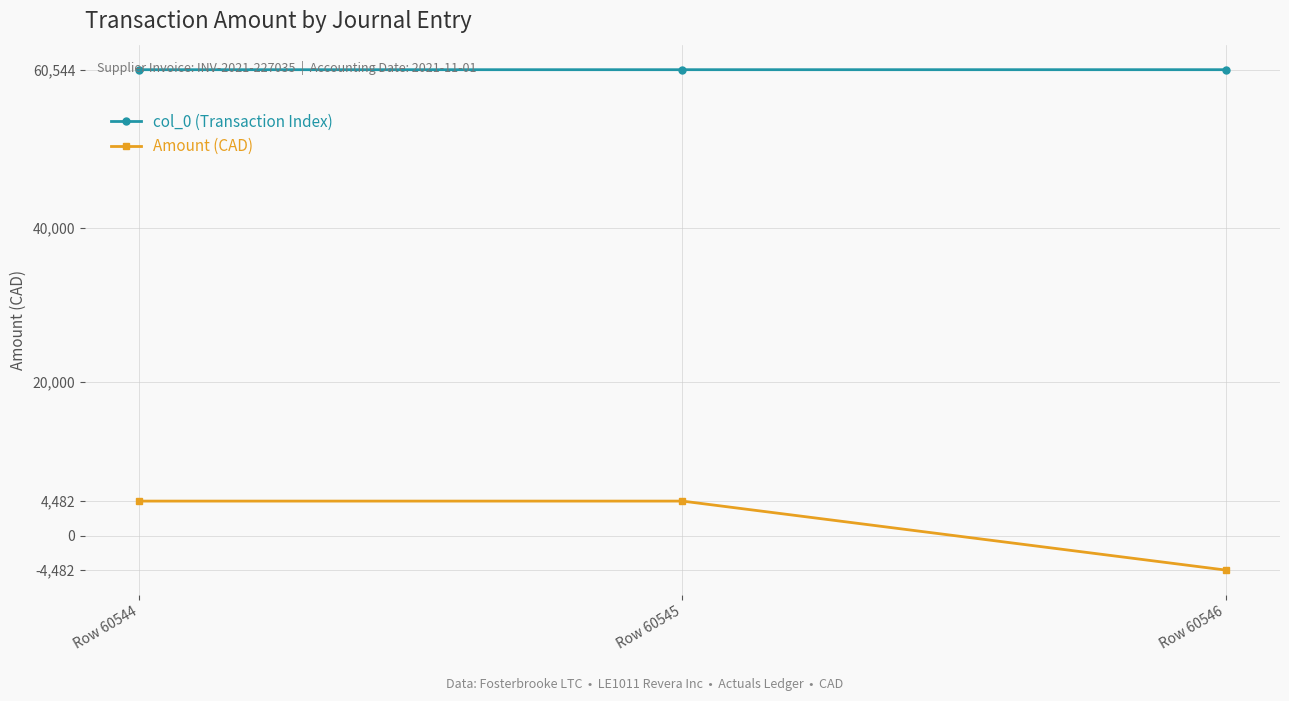

What is the spread (max minus min) of values at Row 60545?

56062.9